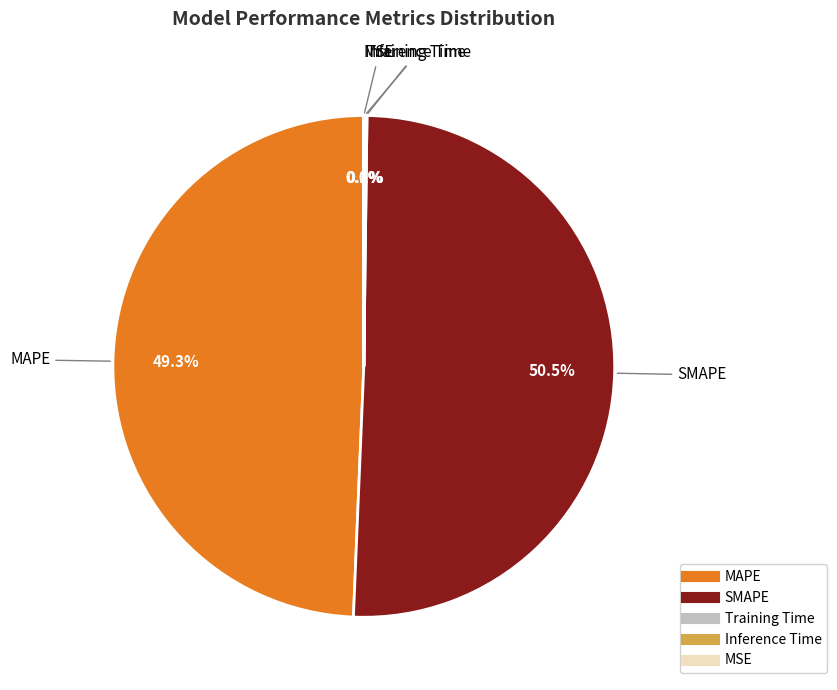

What portion of the pie excludes MAPE?

50.7%